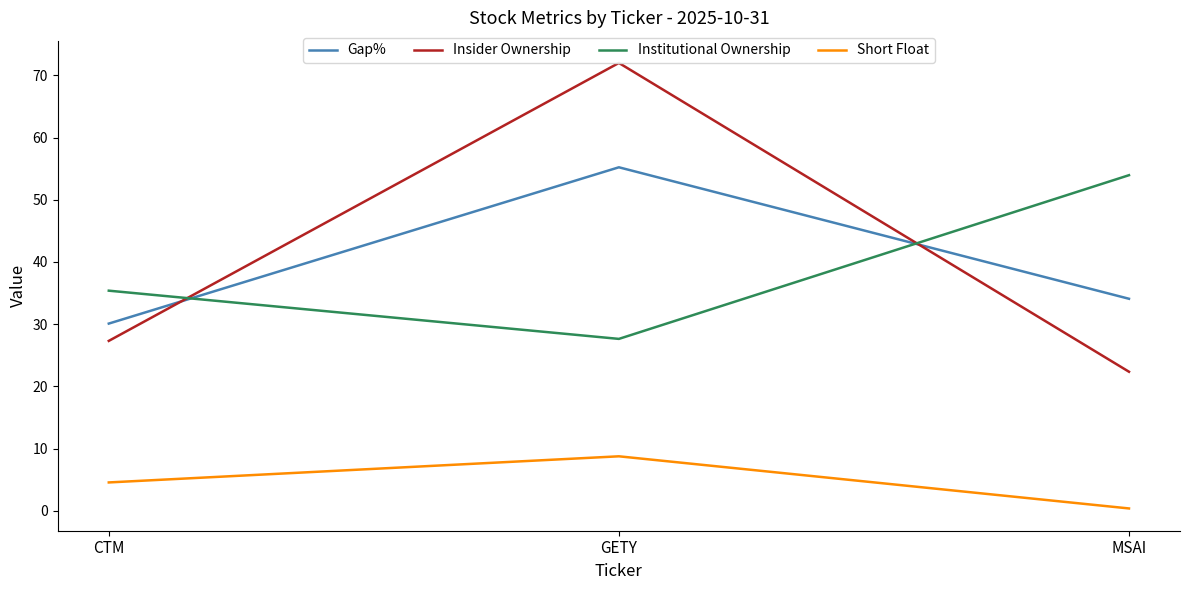

Which series has the largest range (max minus min)?

Insider Ownership